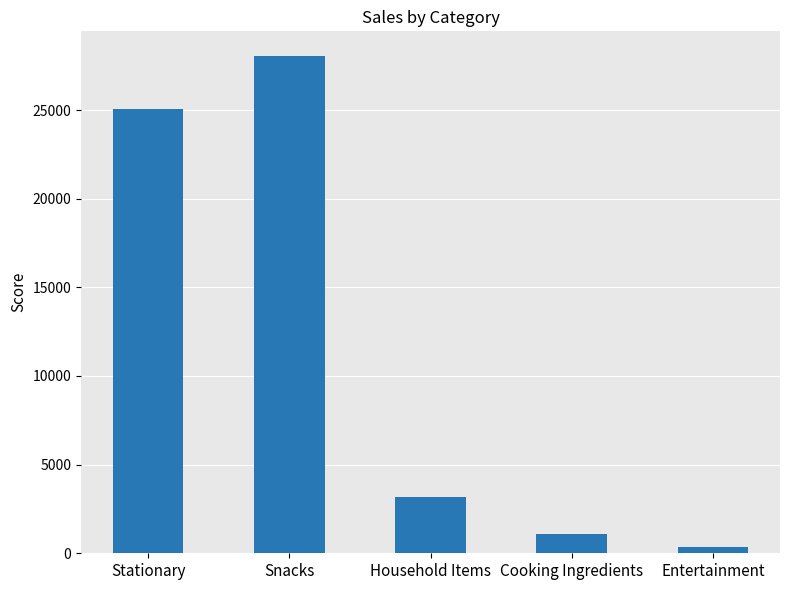

Reading right to left, transcribe all the data shown in this chart.

342	1110	3190	28039	25036